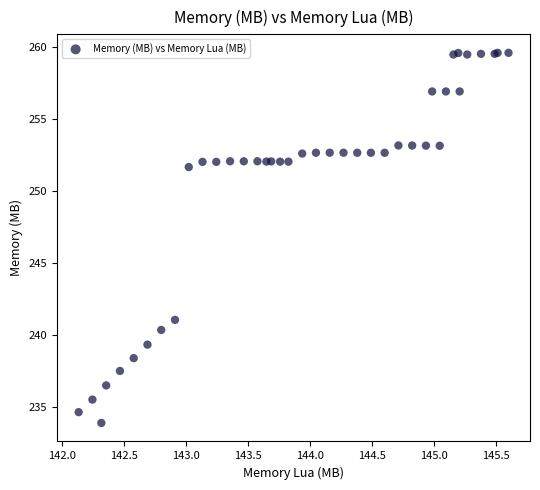

What Y value in the scatter plot is closest to 246?

241.0